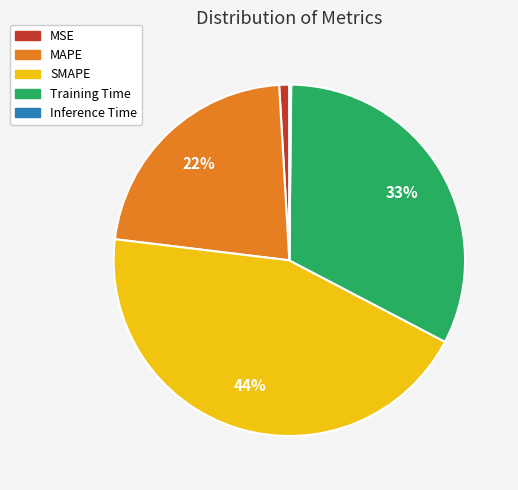

Which has a higher value, Training Time or SMAPE?

SMAPE